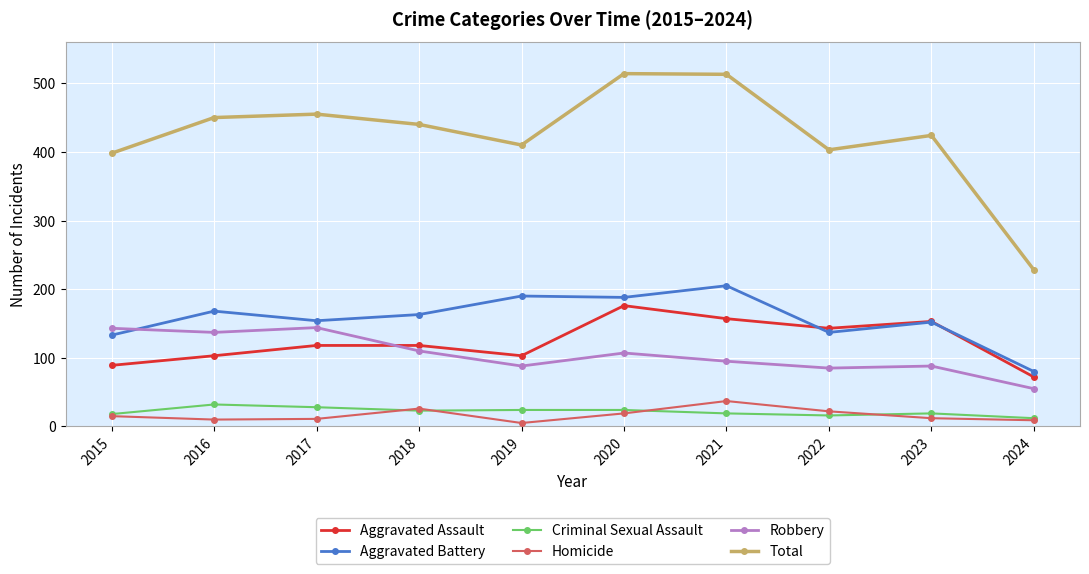

Is it true that Aggravated Battery equals 168 at 2016?

True